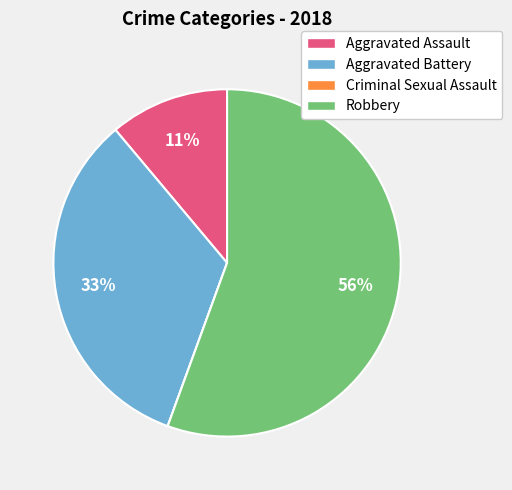

Is there a majority slice in this chart?

Yes